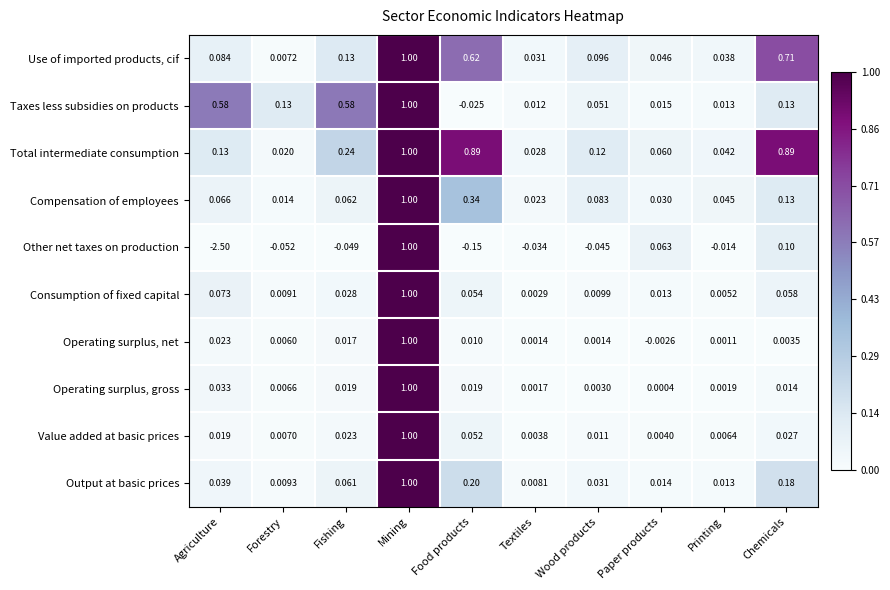

Which label corresponds to the smallest value in the chart?

Agriculture